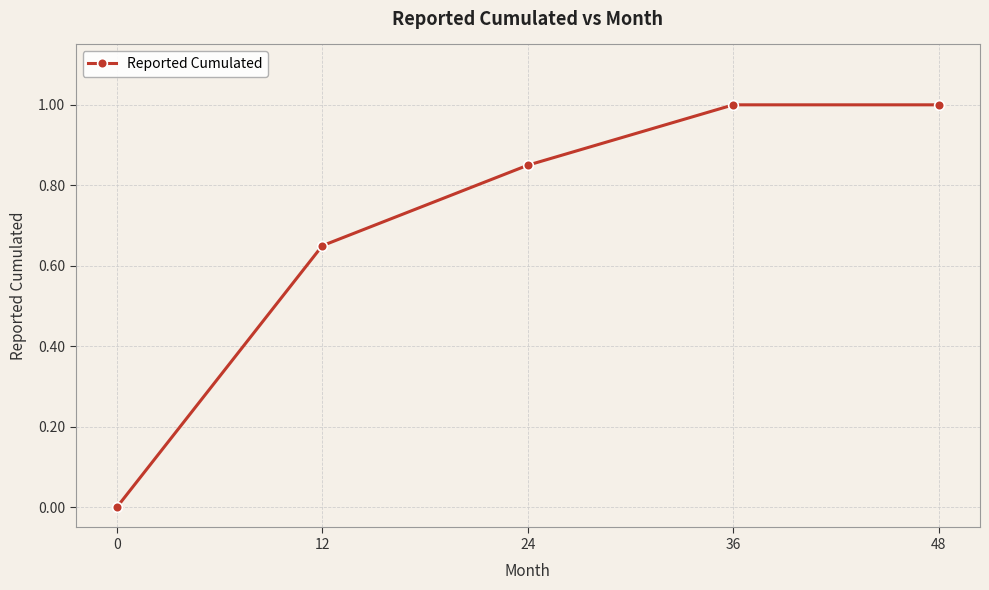

True or false: the data shows 0.3 at 36.

False